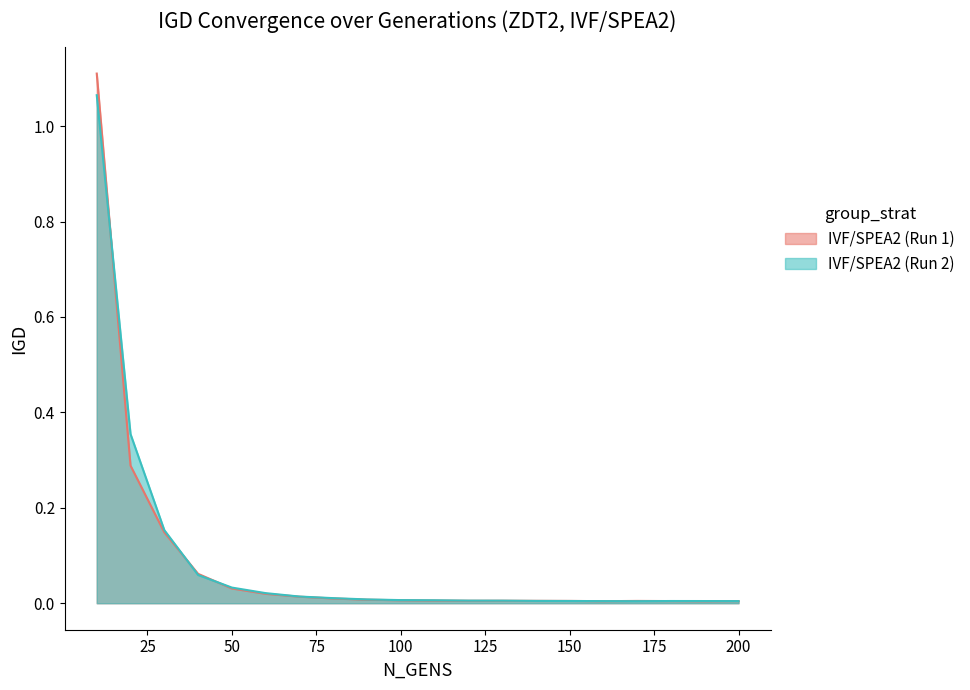

Which series ends up on top after the final intersection of IVF/SPEA2 (Run 1) and IVF/SPEA2 (Run 2)?

IVF/SPEA2 (Run 1)